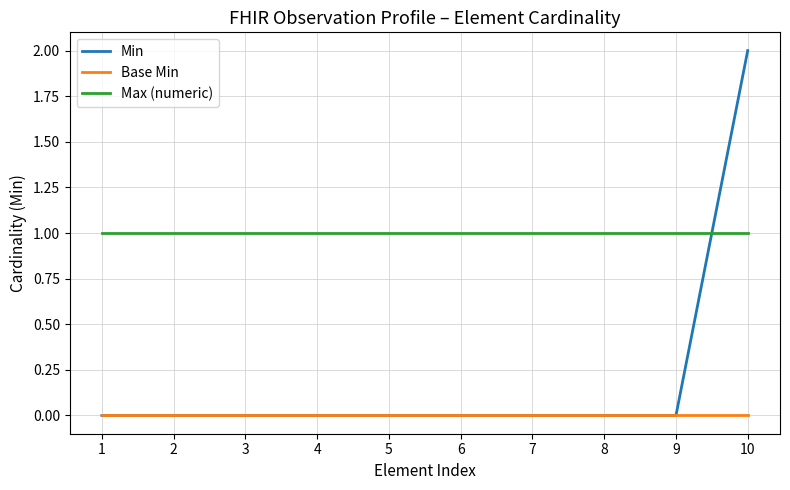

Rank the series by their average value, from highest to lowest.

Max (numeric), Min, Base Min